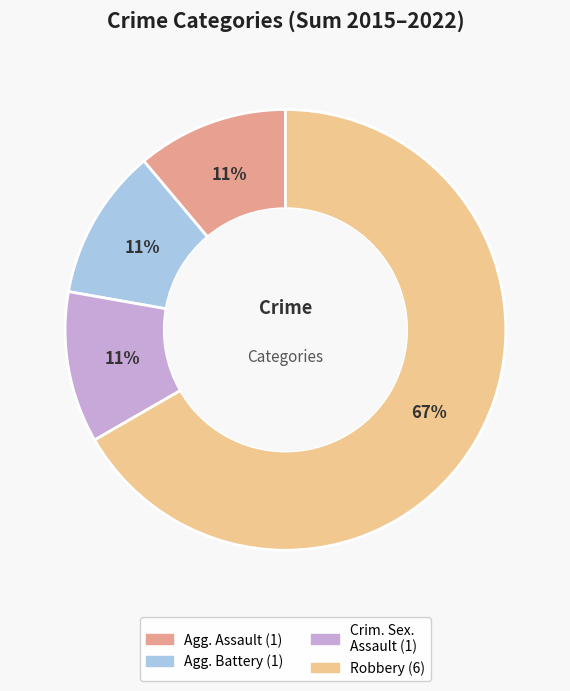

Count the number of slices in the pie.

4